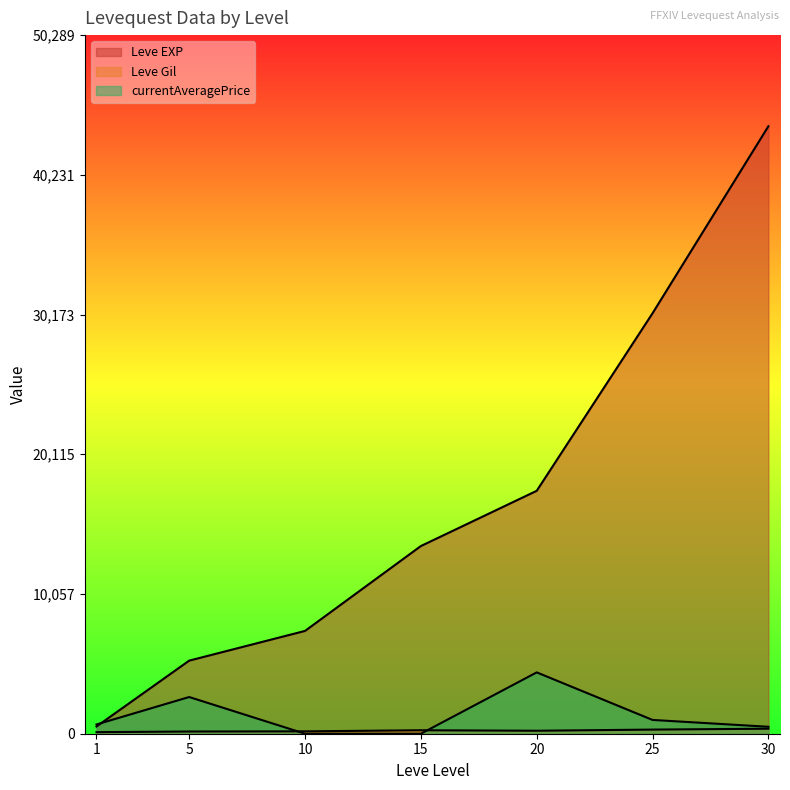

At 25, list the series in order from smallest to largest.

Leve Gil, currentAveragePrice, Leve EXP